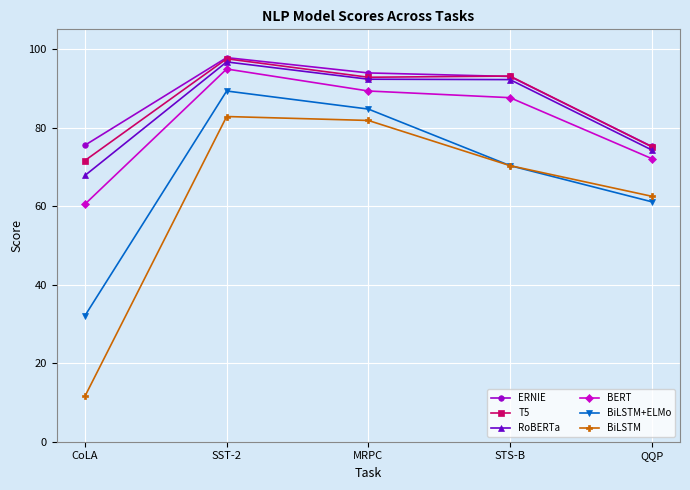

What are all the series names shown in the legend?

ERNIE, T5, RoBERTa, BERT, BiLSTM+ELMo, BiLSTM